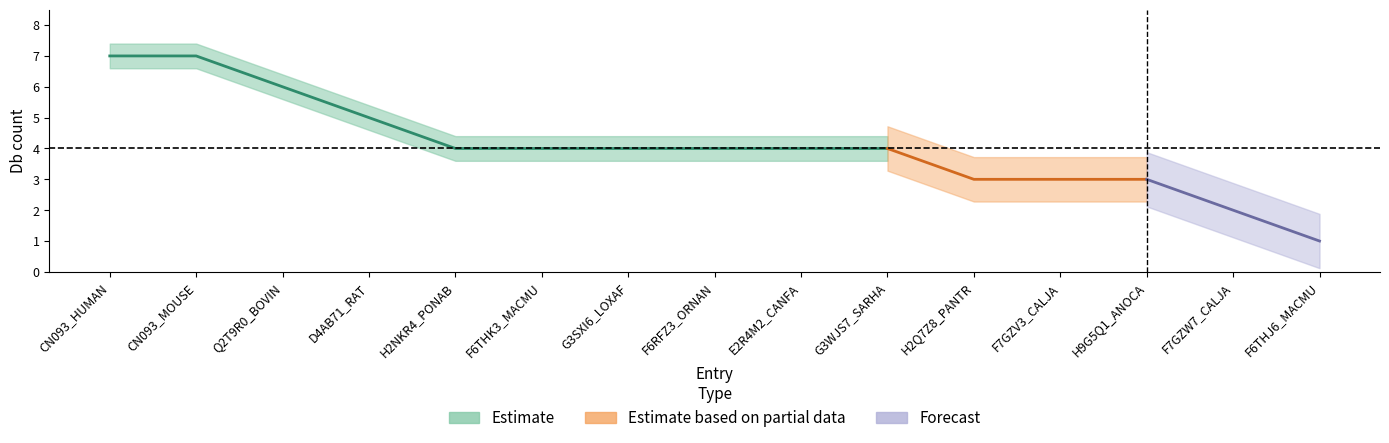

How many data points are less than 4?

5